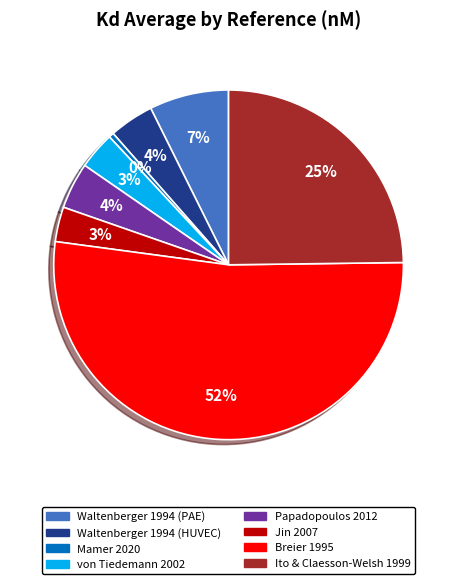

Combined, do Mamer 2020 and von Tiedemann 2002 account for over 50%?

No